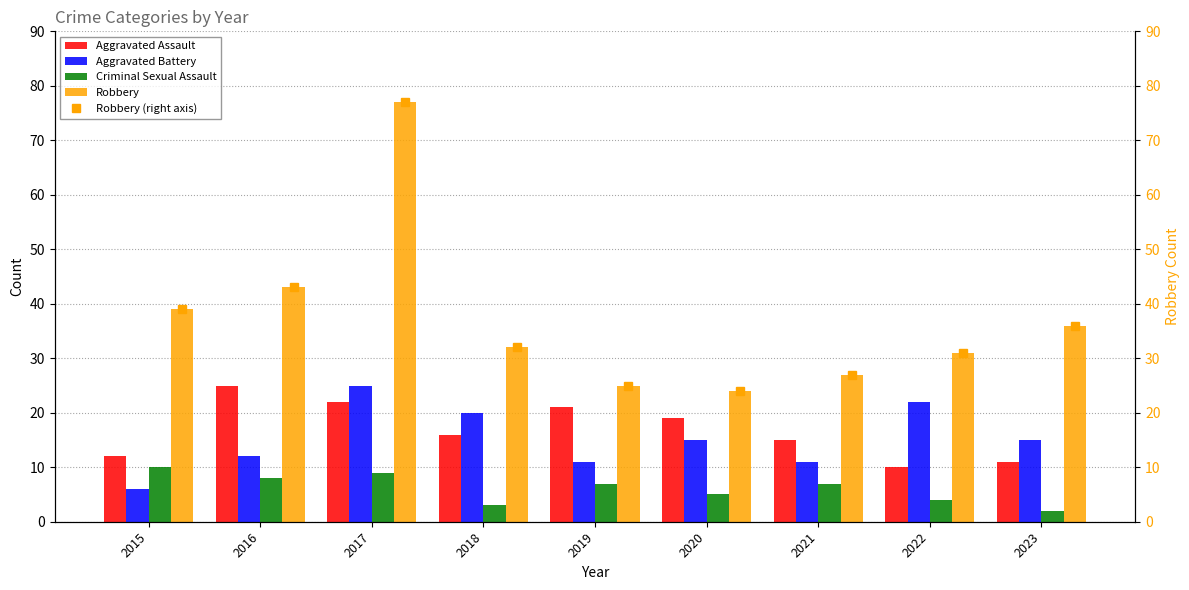

At which label does Aggravated Assault reach its peak?

2016